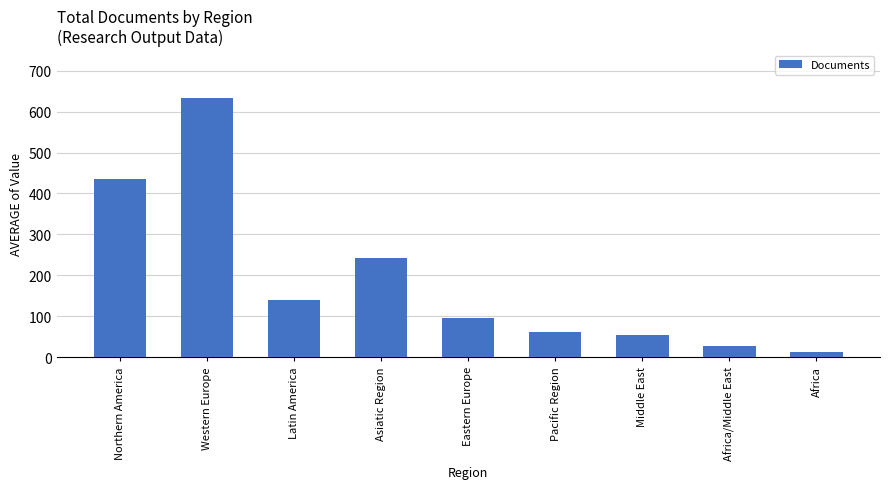

List the labels in order of value, smallest first.

Africa, Africa/Middle East, Middle East, Pacific Region, Eastern Europe, Latin America, Asiatic Region, Northern America, Western Europe